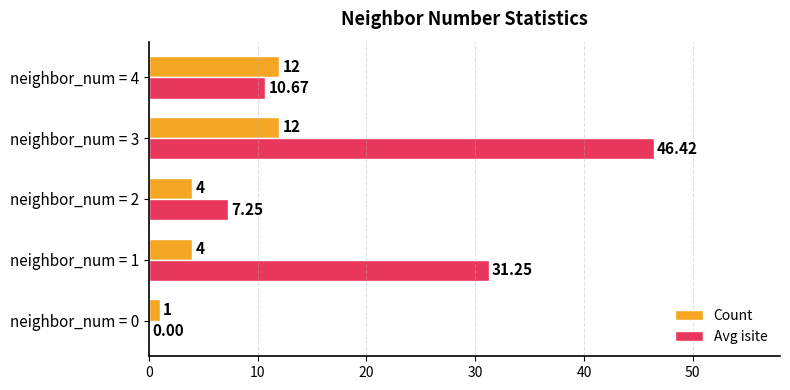

What is the sum of all Count values?

33.0